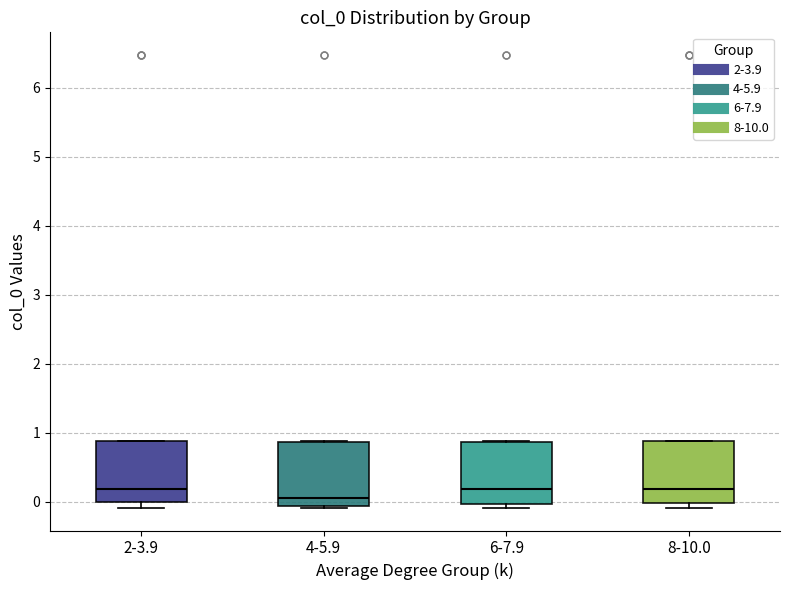

Reading left to right, transcribe this box plot: for each box, give where its median line is, the range the box spans, and where its two whiskers end, as read against the y-axis. The values are not printed on the chart, so give them approximately, as read against the axis.

2-3.9: median 0.2, box 0.0 to 0.9, whiskers -0.1 to 0.9
4-5.9: median 0.1, box -0.1 to 0.9, whiskers -0.1 to 0.9
6-7.9: median 0.2, box 0.0 to 0.9, whiskers -0.1 to 0.9
8-10.0: median 0.2, box 0.0 to 0.9, whiskers -0.1 to 0.9